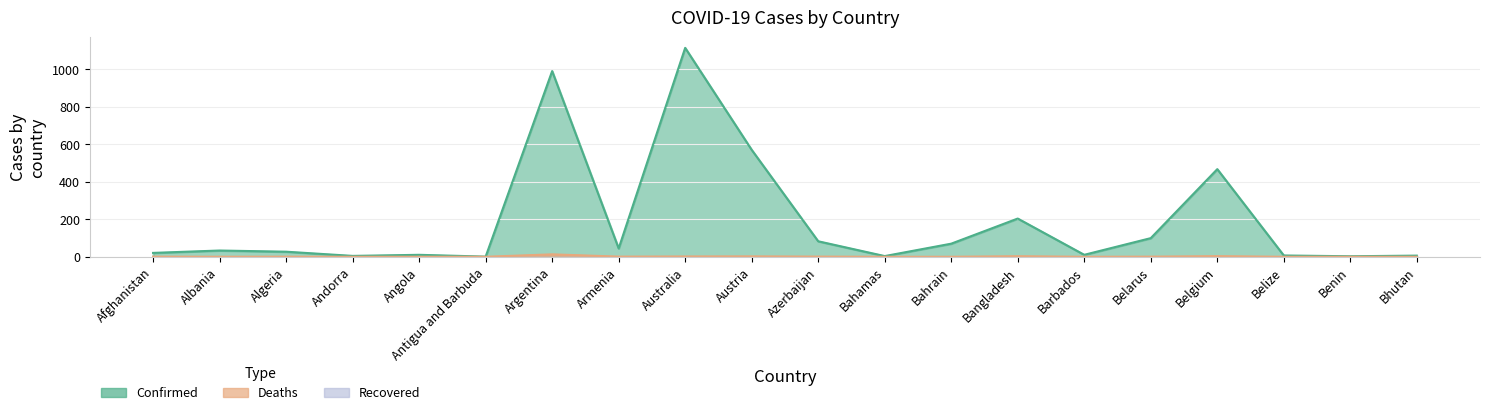

What is the label of the 6th point from the left?

Antigua and Barbuda